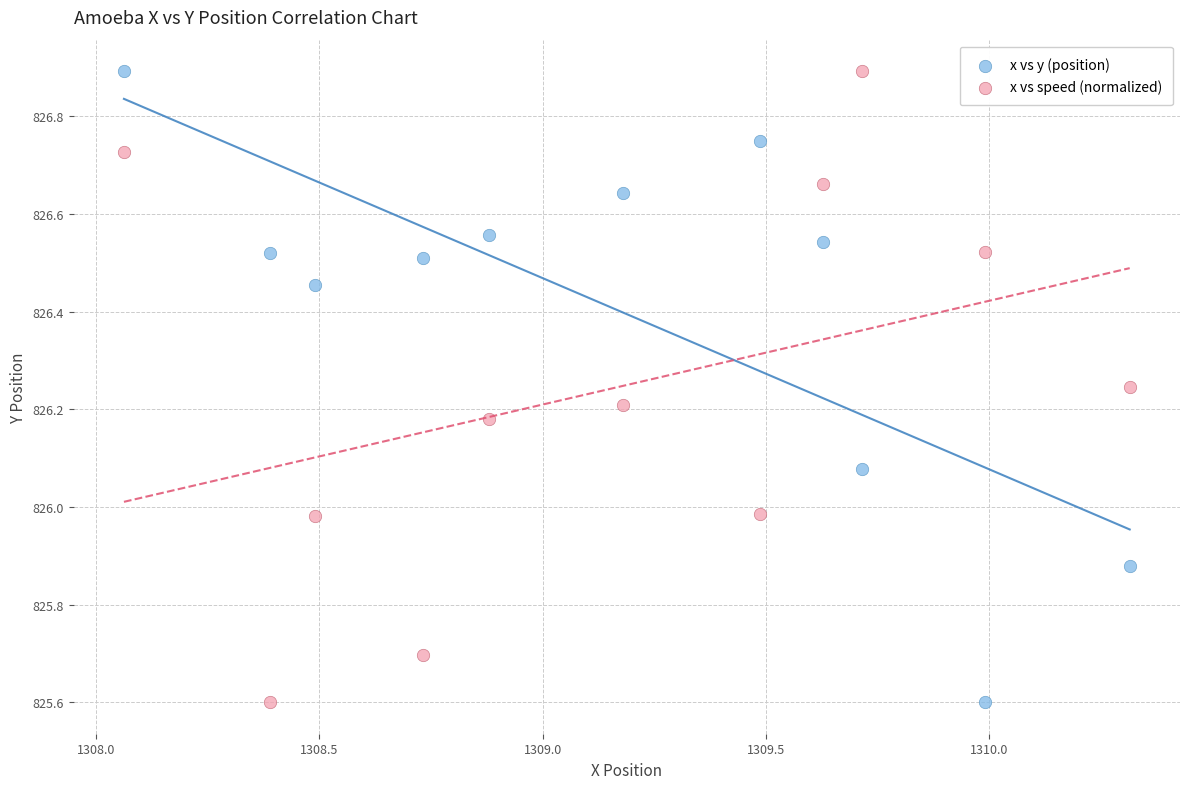

What are all the series names shown in the legend?

x vs y (position), x vs speed (normalized)